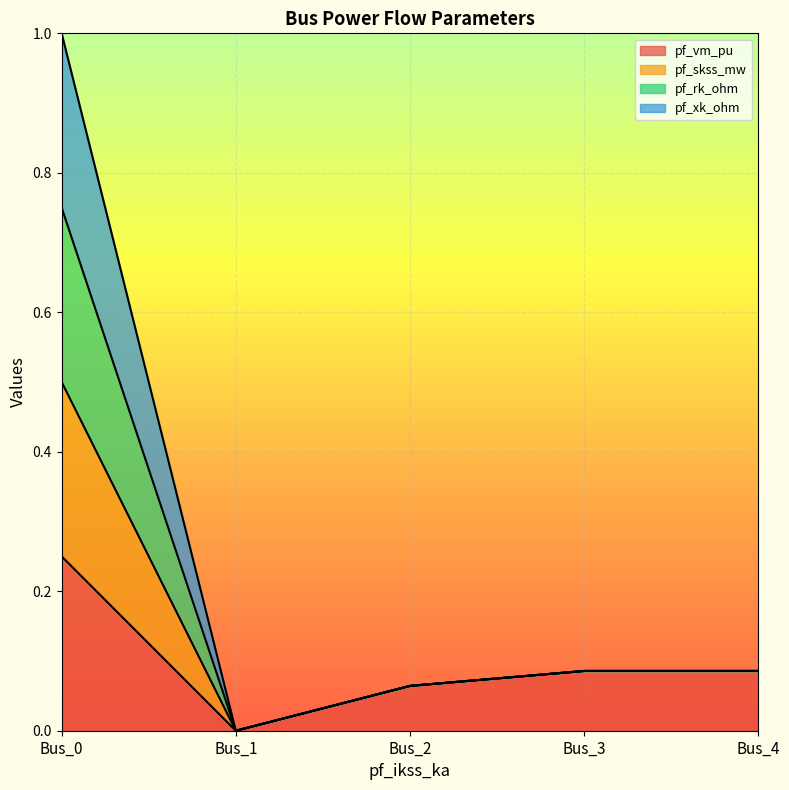

What is the value of the pf_xk_ohm point at the 5th from the left?

0.1